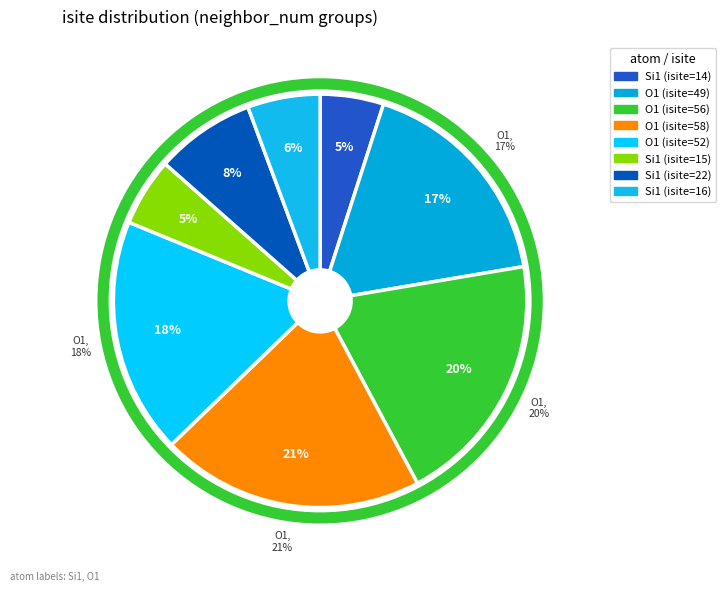

Is there any slice that represents more than half of the pie?

No